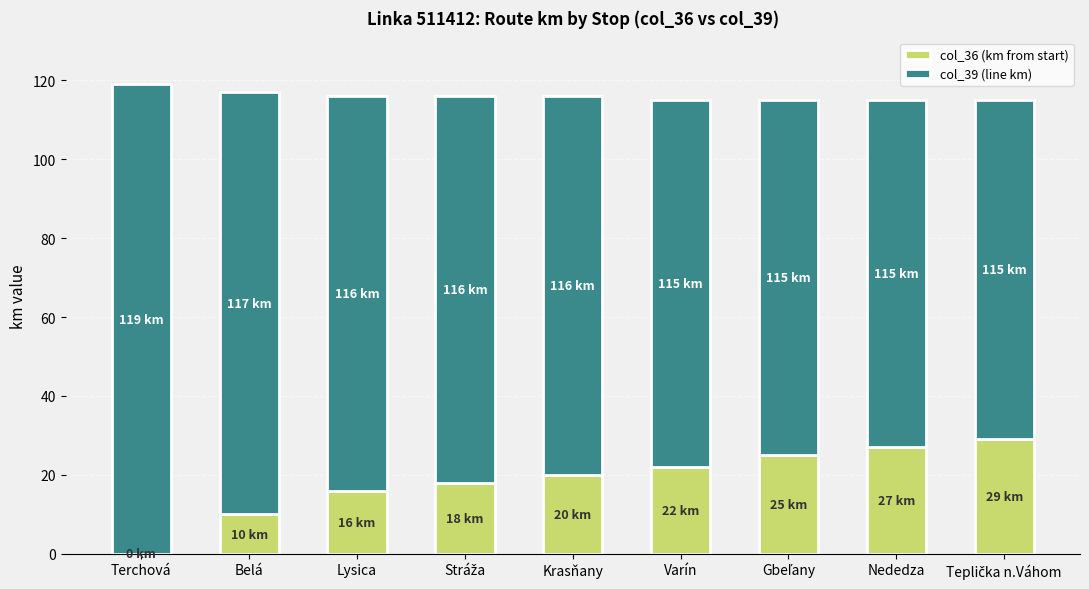

True or false: col_36 (km from start) has a value of 22 at Varín.

True